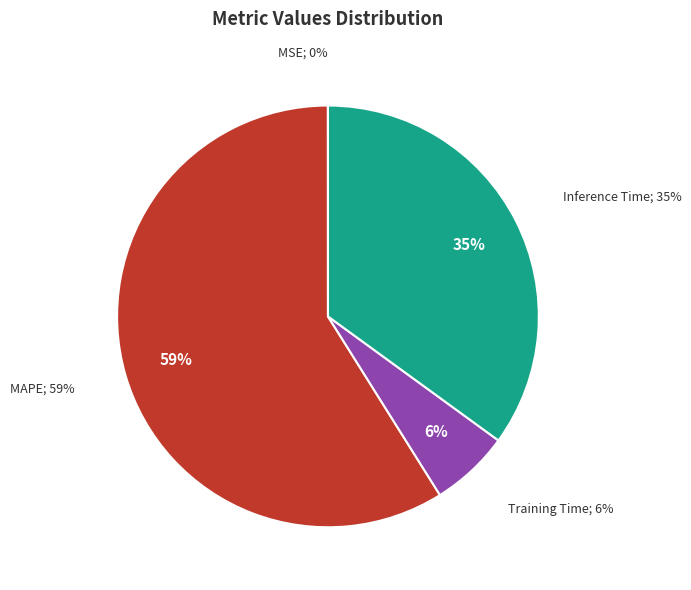

What is the majority slice?

MAPE